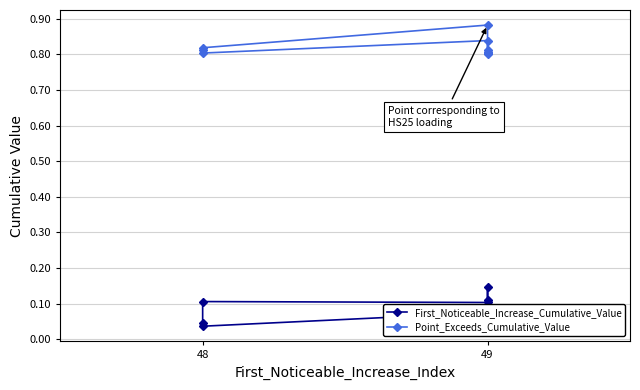

True or false: First_Noticeable_Increase_Cumulative_Value has a value of 0.1 at 49.

True